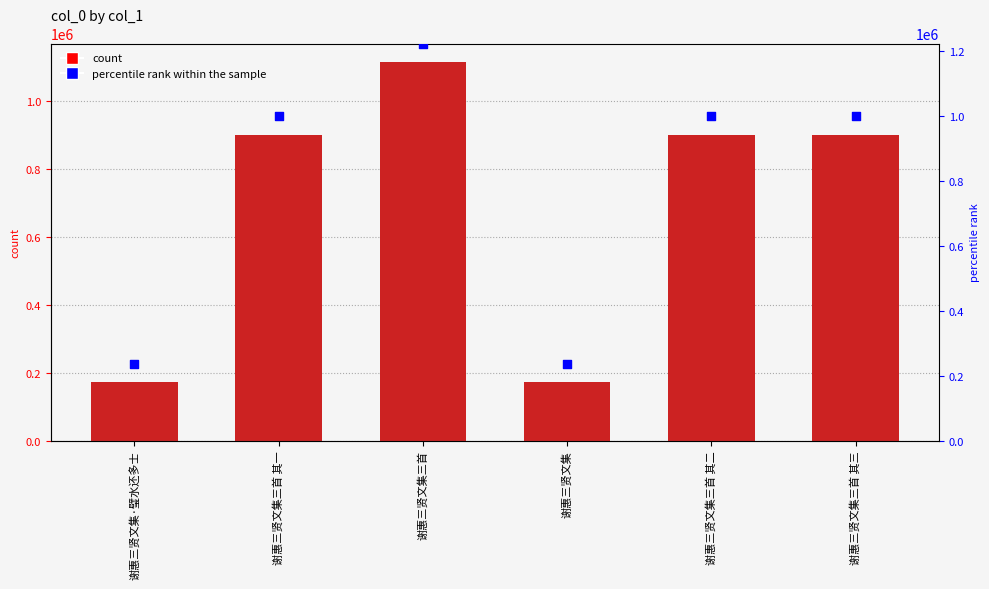

Which series has the widest spread of Y values?

percentile rank within the sample